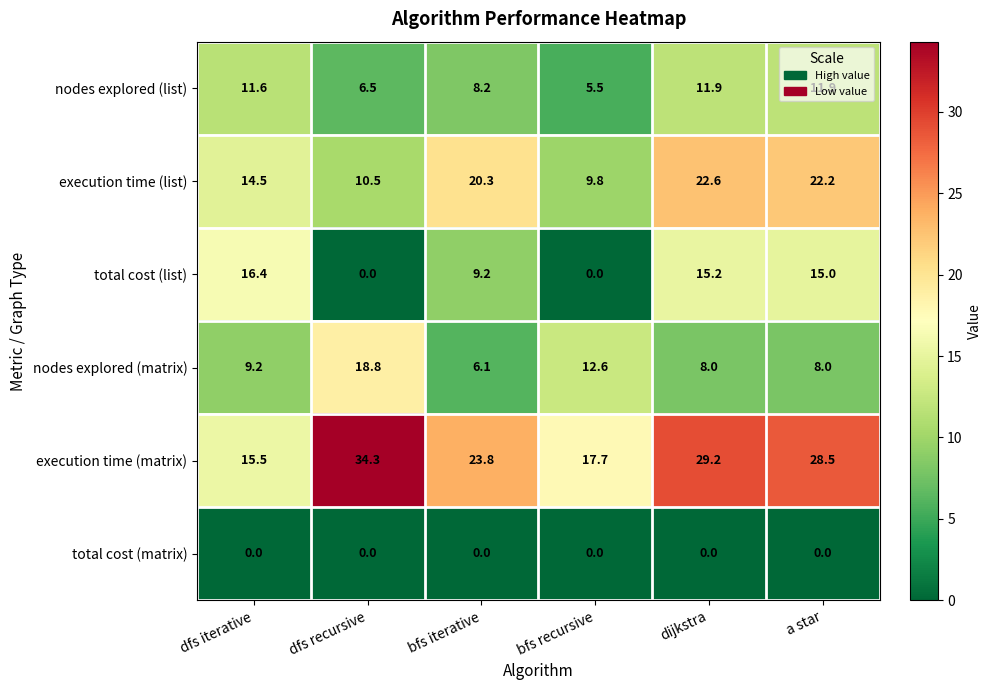

What is the spread (max minus min) of values at a star?

28.5